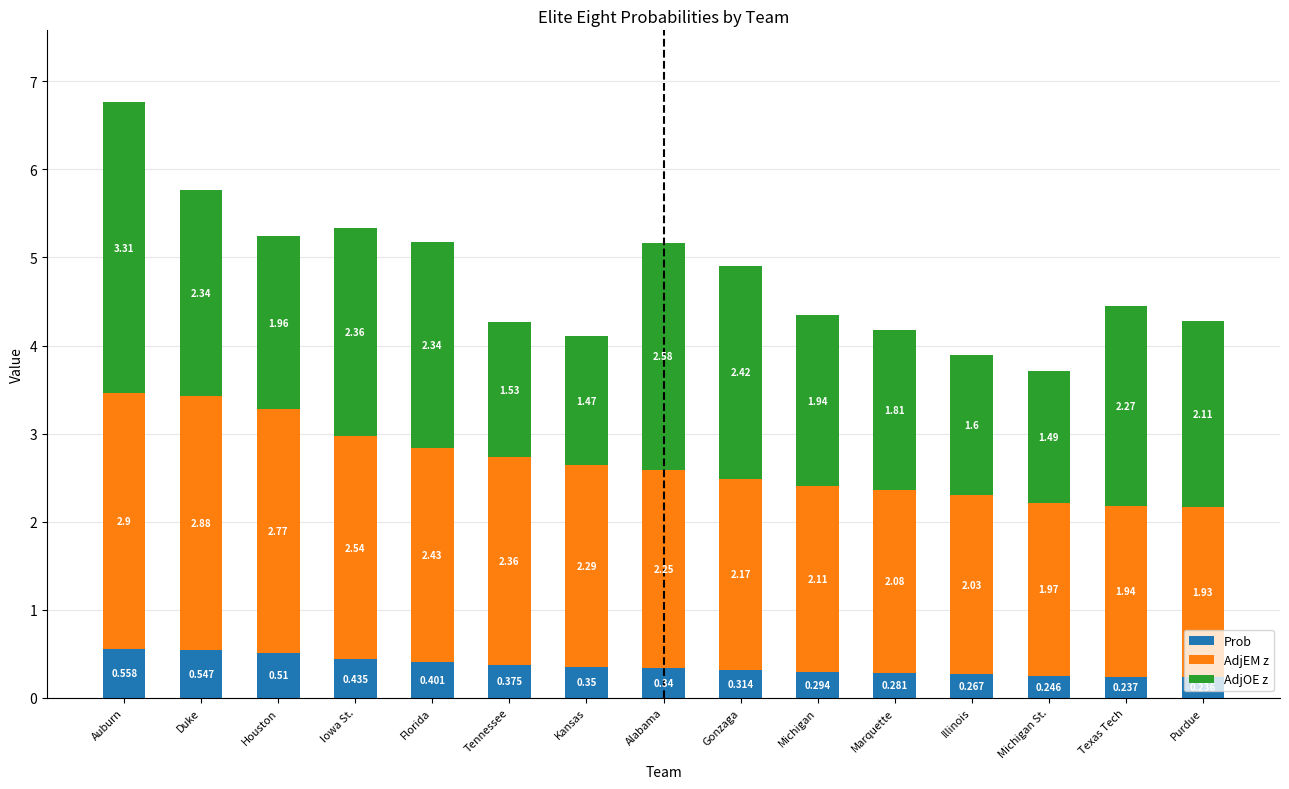

At which category is the sum across all series the highest?

Auburn